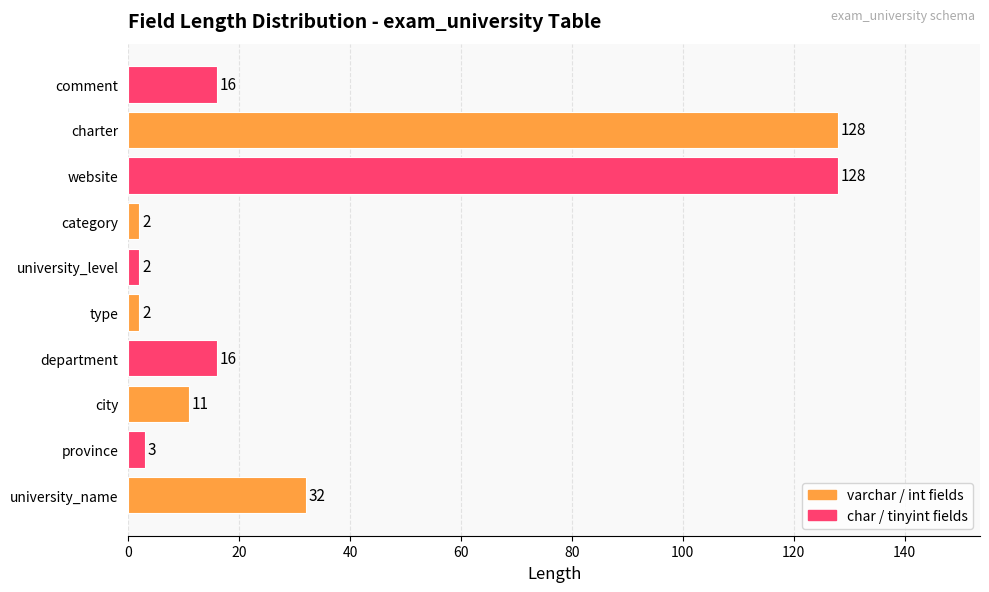

Reading bottom to top, list all the values displayed in this chart.

32	3	11	16	2	2	2	128	128	16